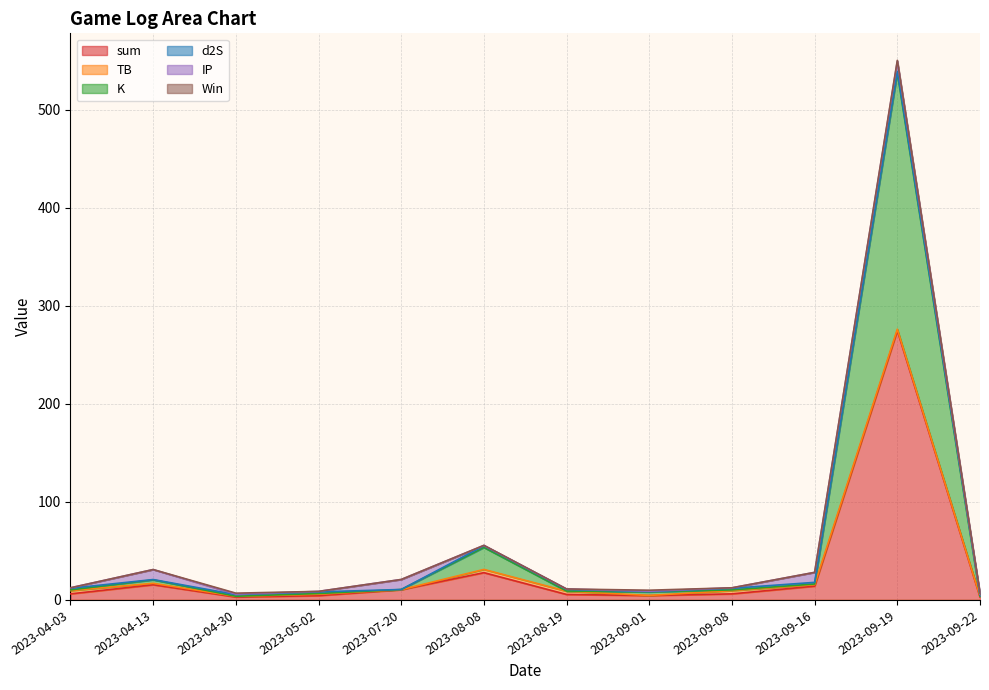

What is the greatest value displayed?

274.6